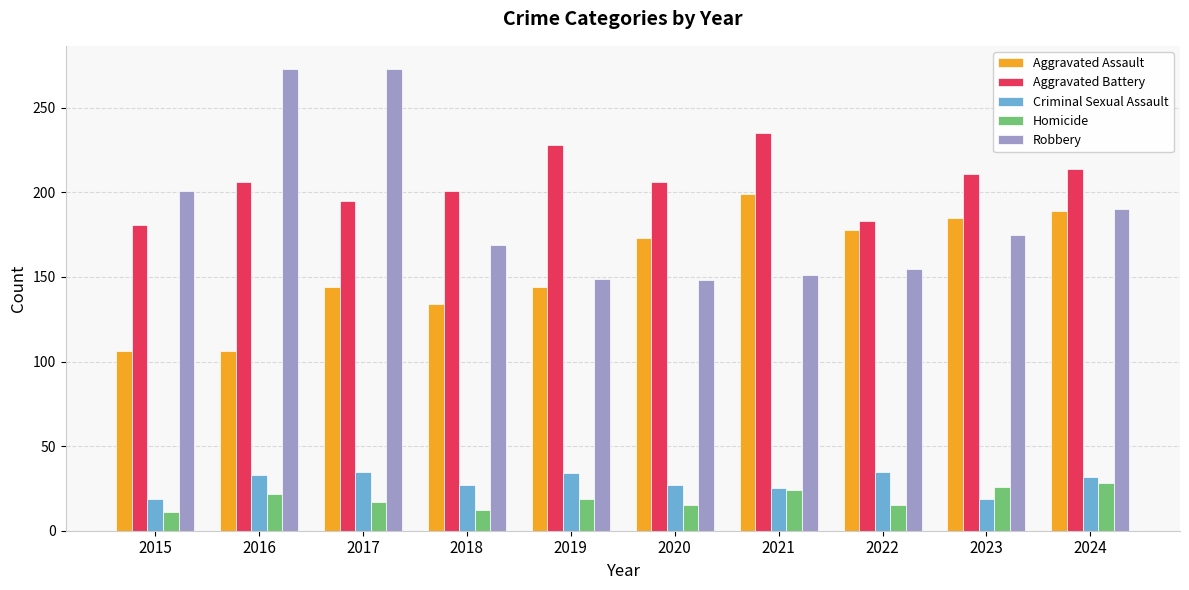

Is the value of Aggravated Battery at 2015 greater than the value of Criminal Sexual Assault at 2015?

Yes